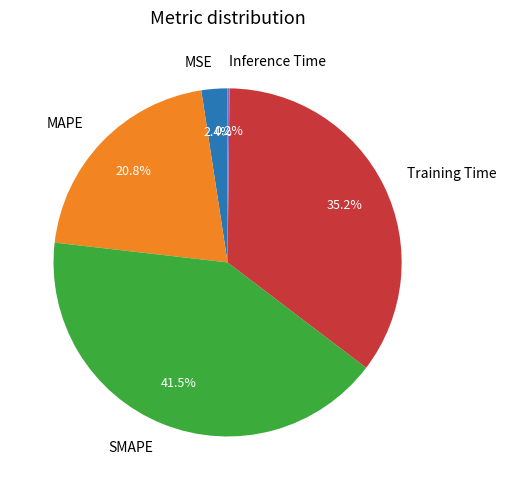

Approximately how many times larger is the value at SMAPE compared to MAPE?

2.0